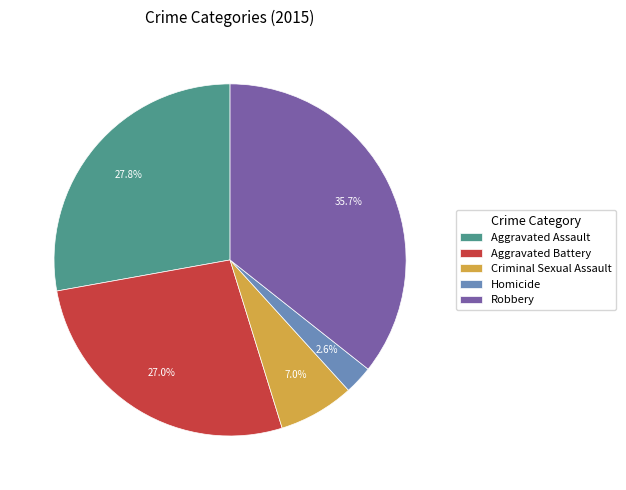

What is the smallest slice in the pie chart?

Homicide